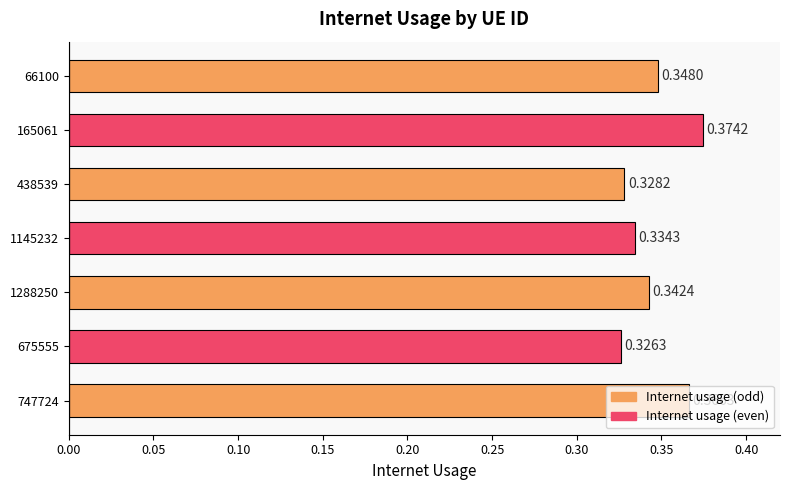

Rank the categories by value from highest to lowest.

165061, 747724, 66100, 1288250, 1145232, 438539, 675555